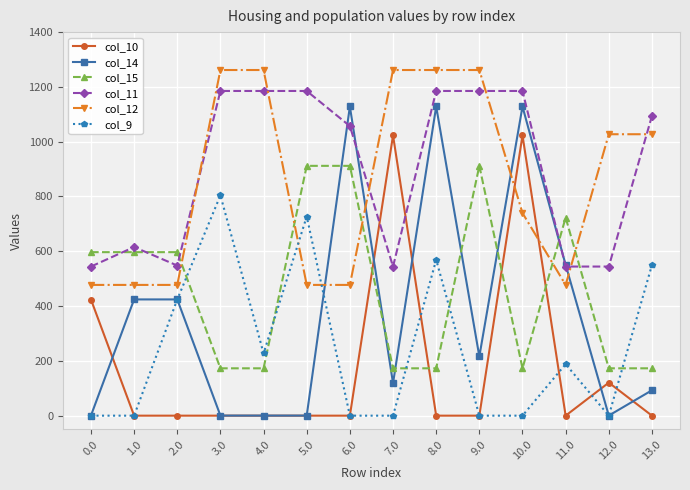

Does the chart have visible grid lines?

Yes